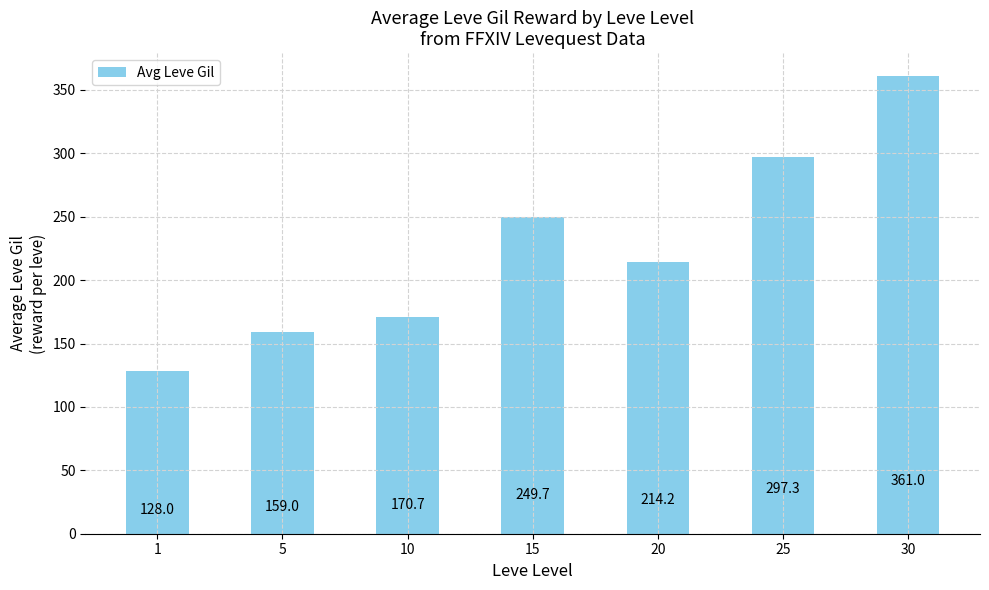

Which label corresponds to the largest value in the chart?

30